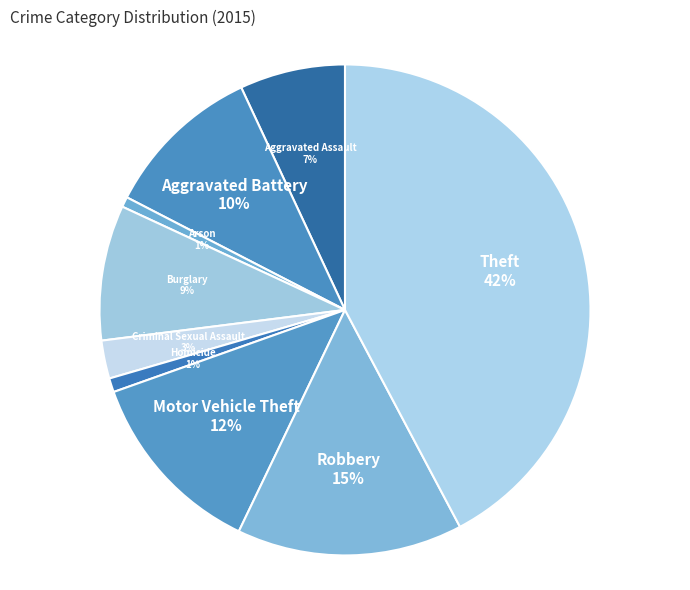

What percentage is the Robbery slice, to the nearest percent?

15%